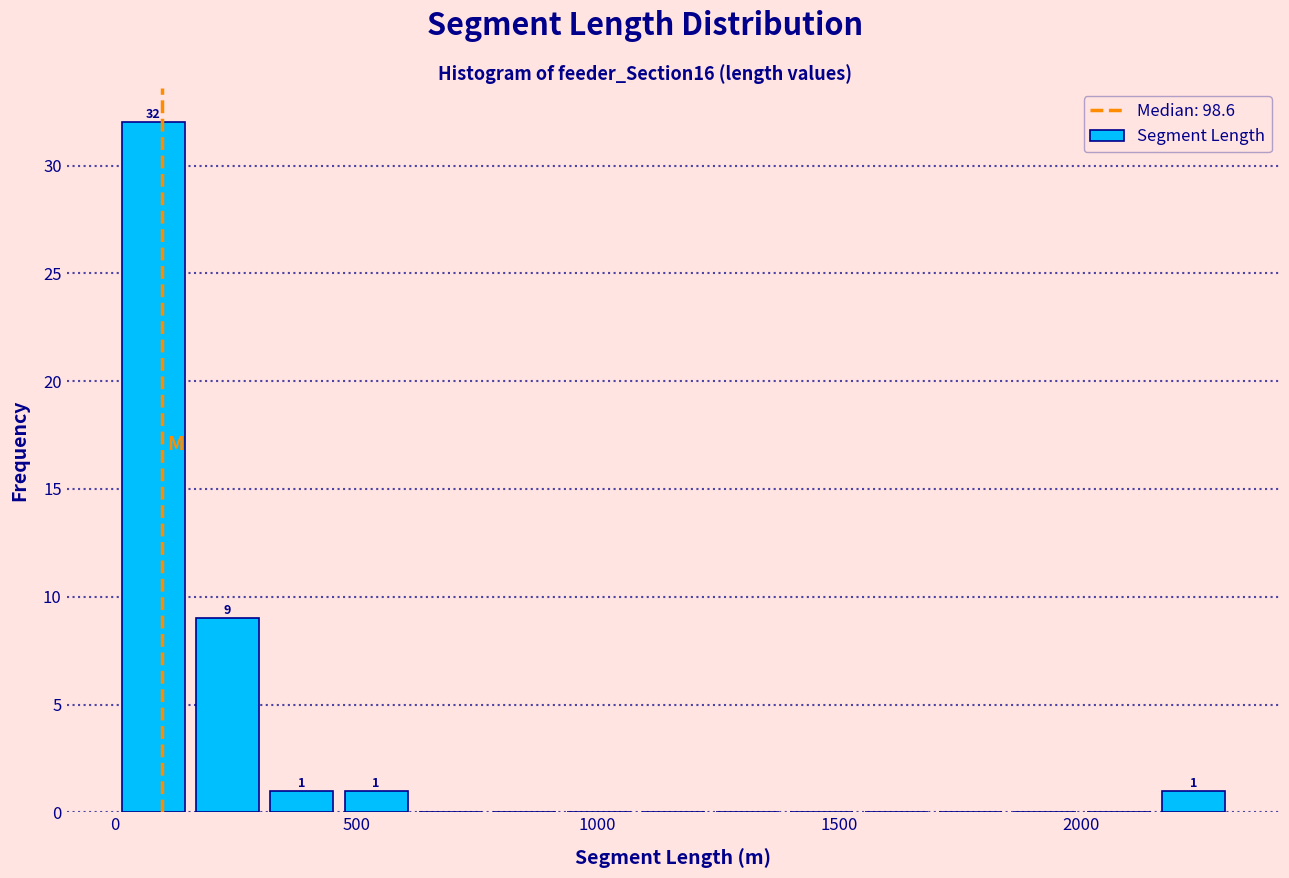

Read against the x-axis, roughly where is the centre of the tallest bar?

100